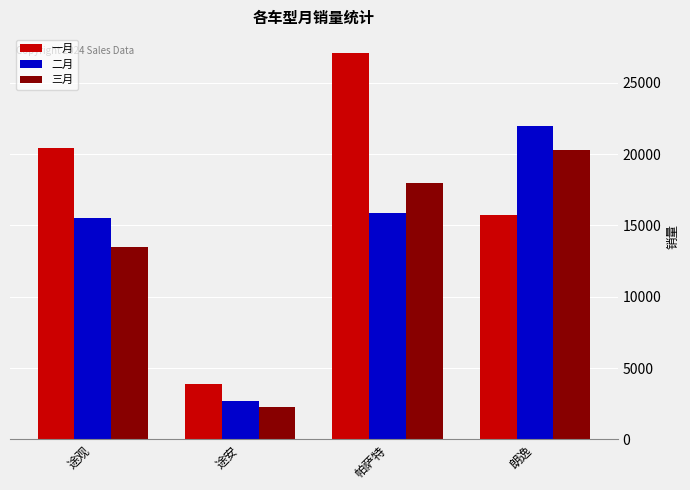

Rank the series by their maximum value, from highest to lowest.

一月, 二月, 三月